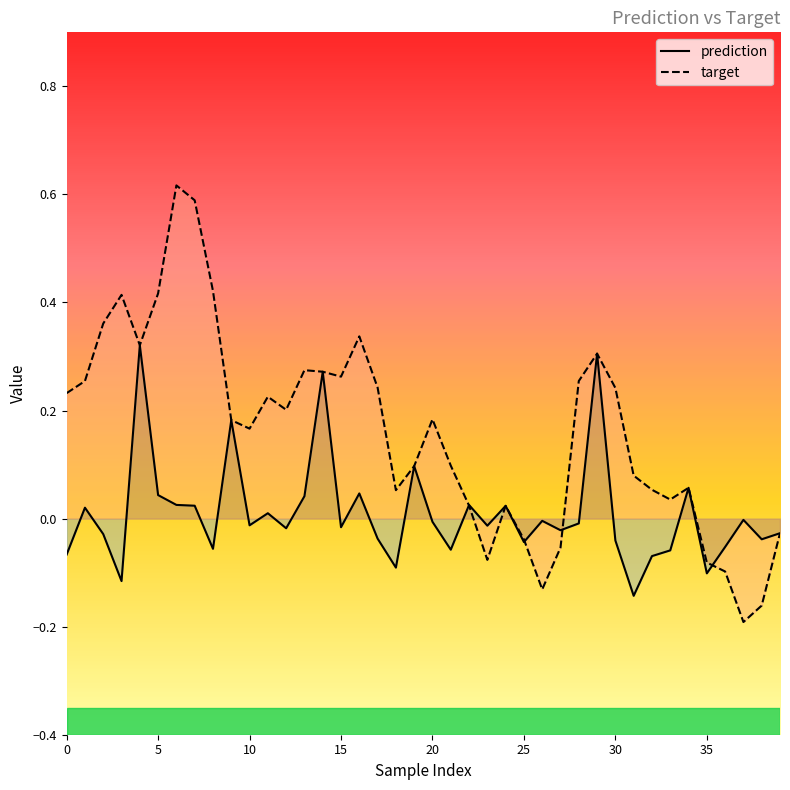

Rank the series by their average value, from highest to lowest.

target, prediction